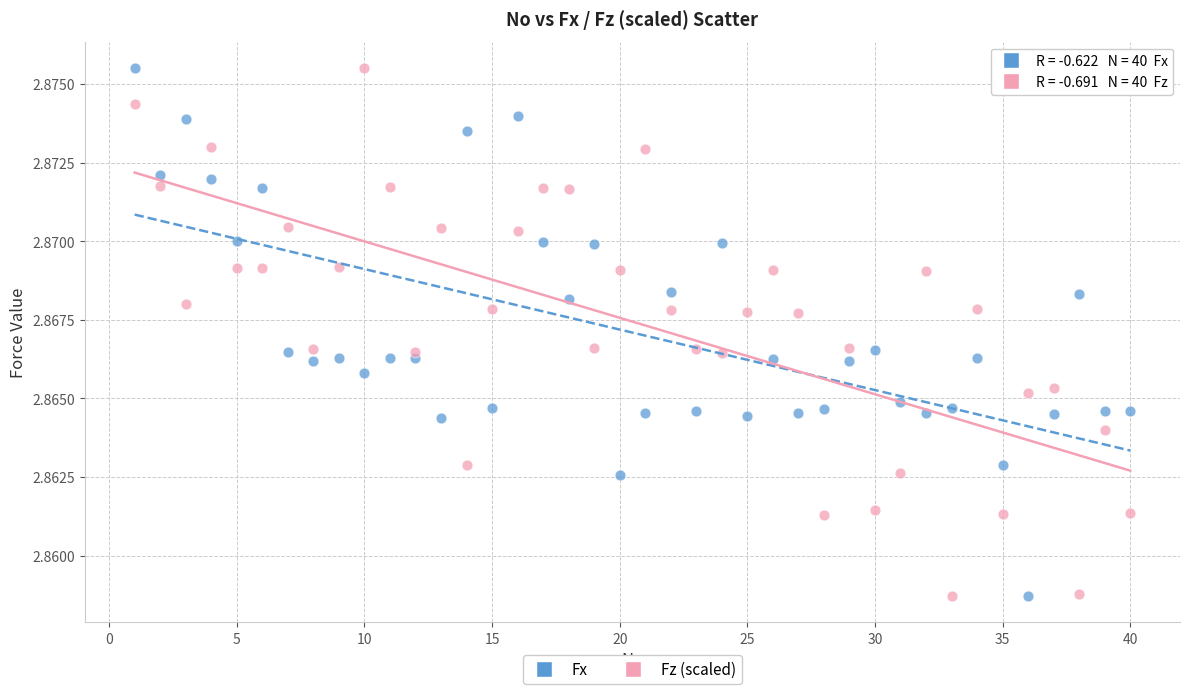

Across all data points, what is the range of X values (max minus min)?

39.0